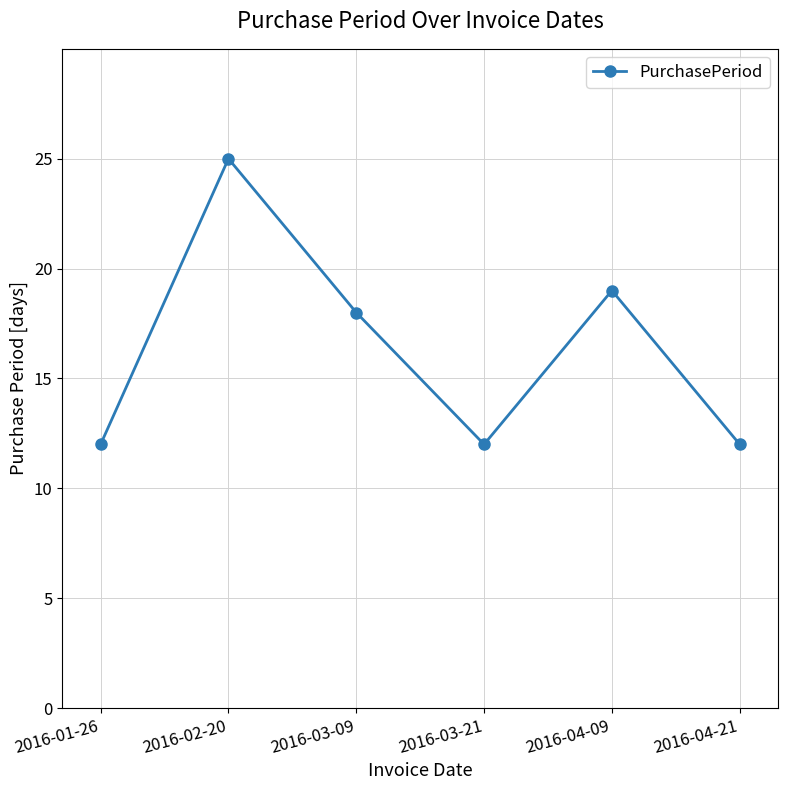

Which has a higher value, 2016-01-26 or 2016-02-20?

2016-02-20